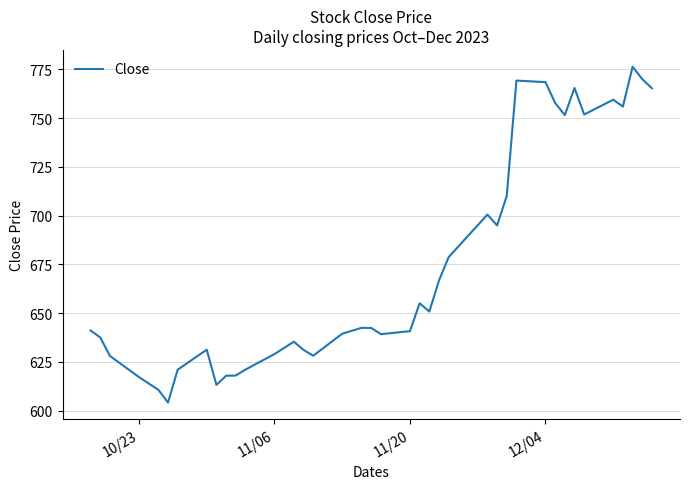

What is the difference between the maximum and minimum values?

172.1